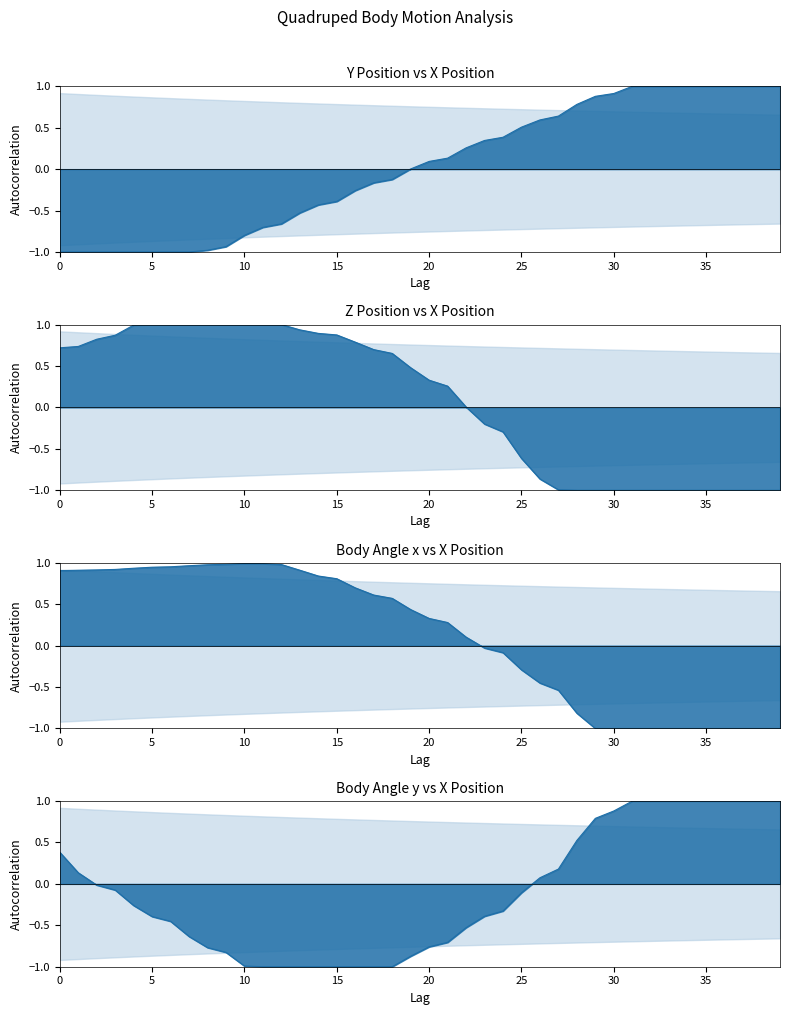

Between which two adjacent categories do Body Angle y and Y Position first intersect?

9 and 10